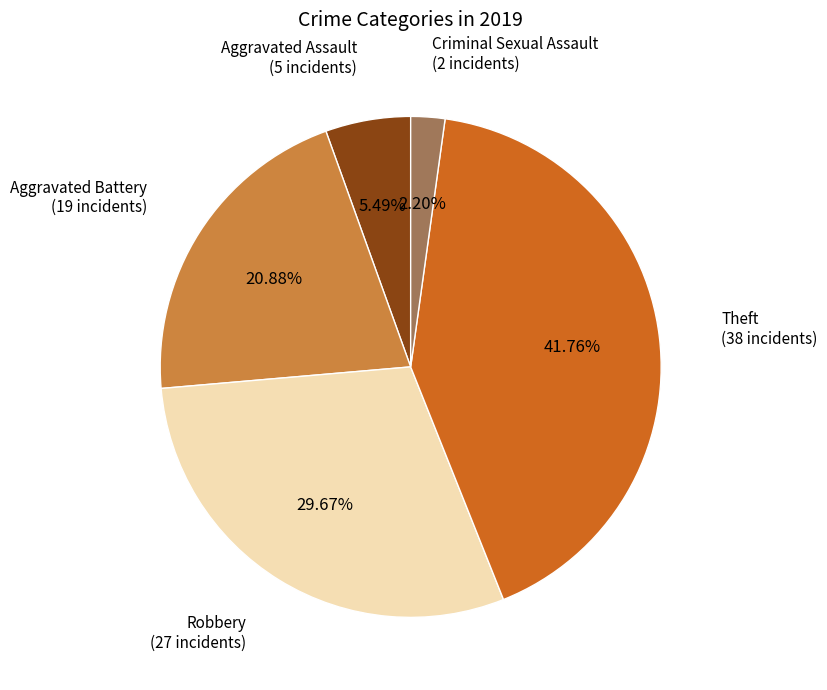

Is Aggravated Battery the majority of the pie?

No